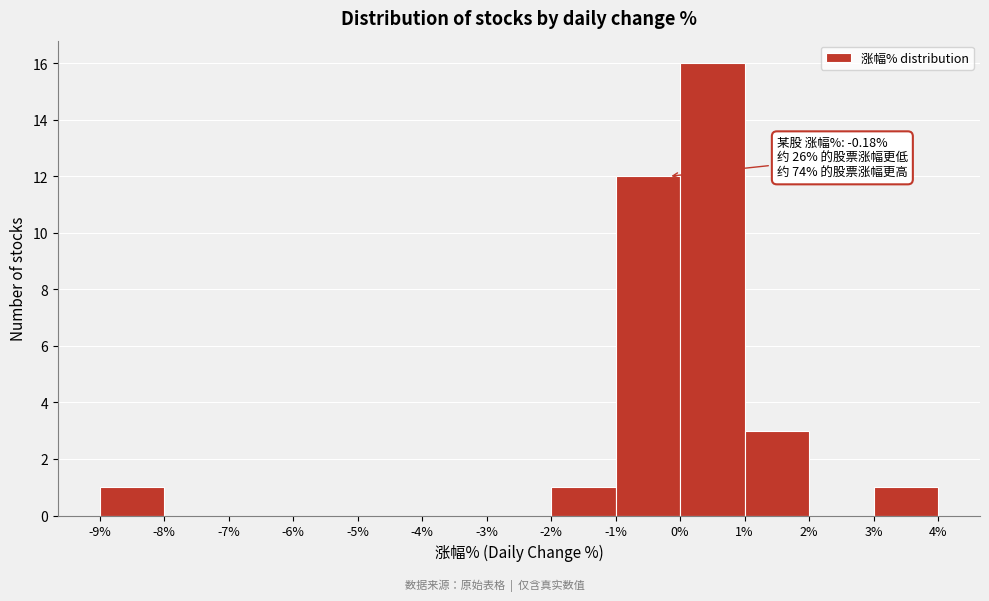

Which range on the x-axis has the tallest bar?

0% to 1%